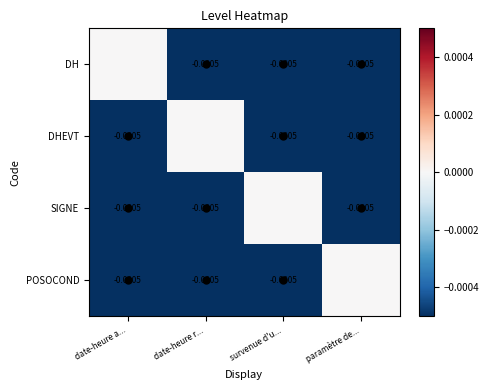

At which label does POSOCOND reach its minimum?

date-heure a...